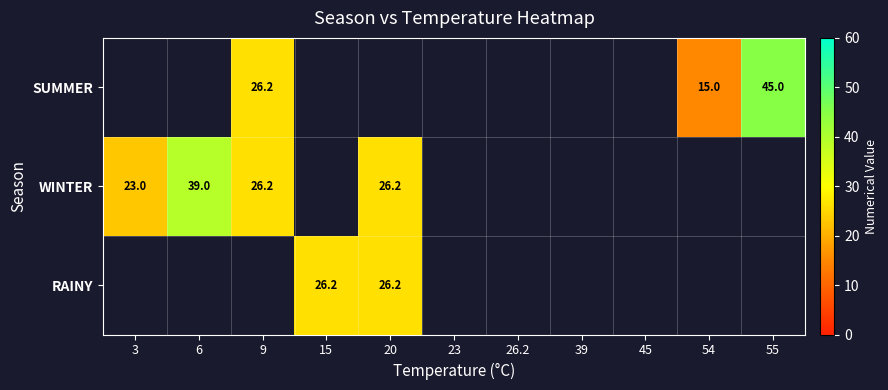

What is the difference between the WINTER values at 20 and 3?

3.2